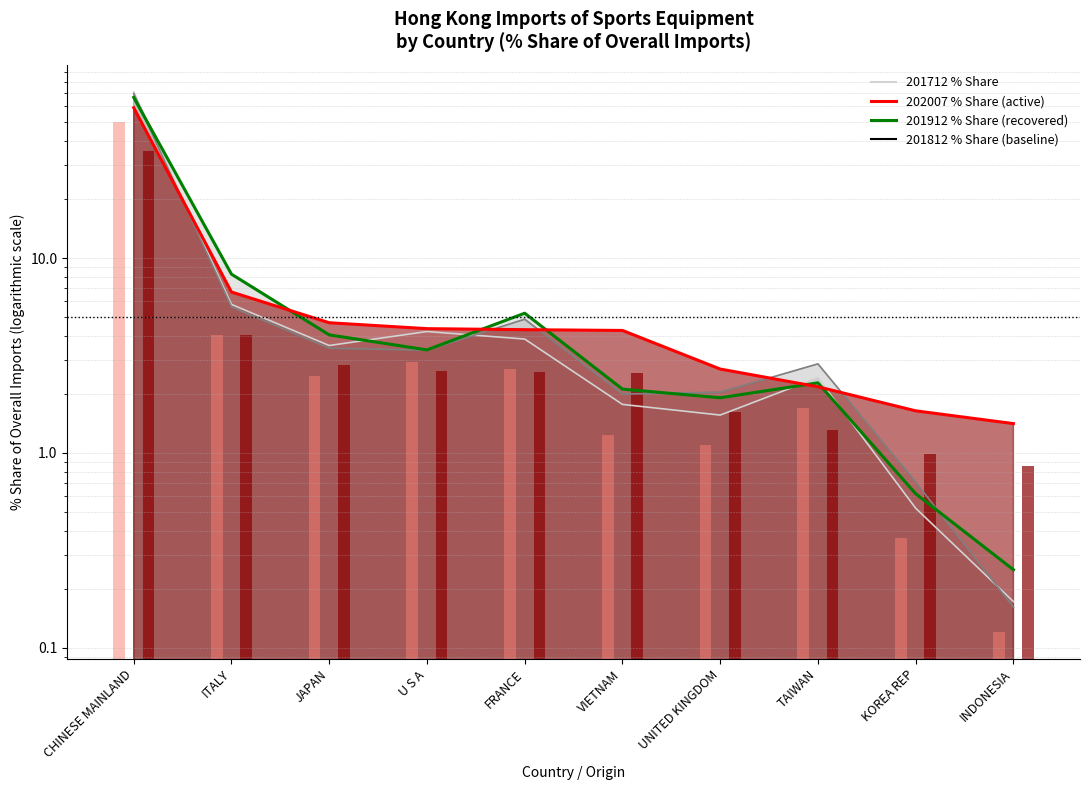

What position from the right is FRANCE?

6